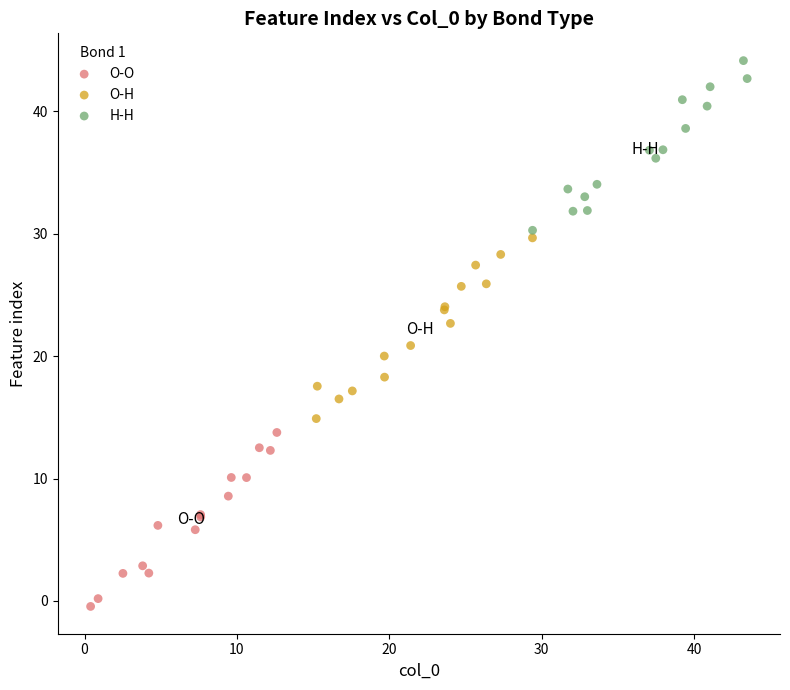

Which series contains the lowest Y value?

O-O